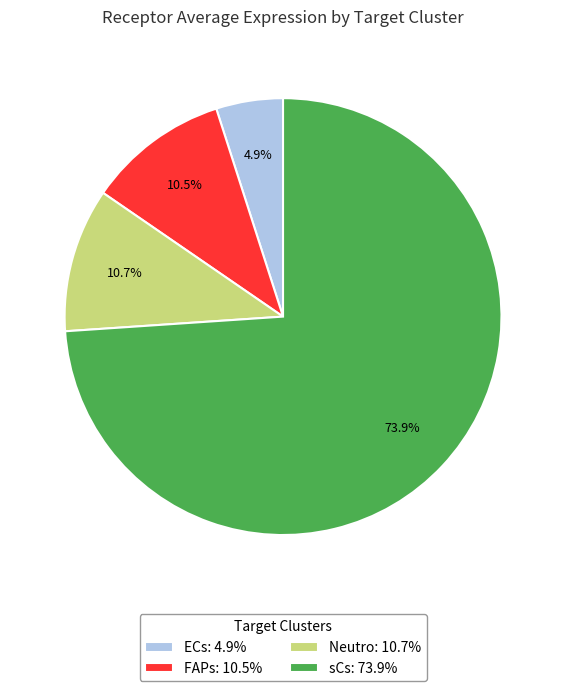

What portion of the pie excludes sCs?

26.1%